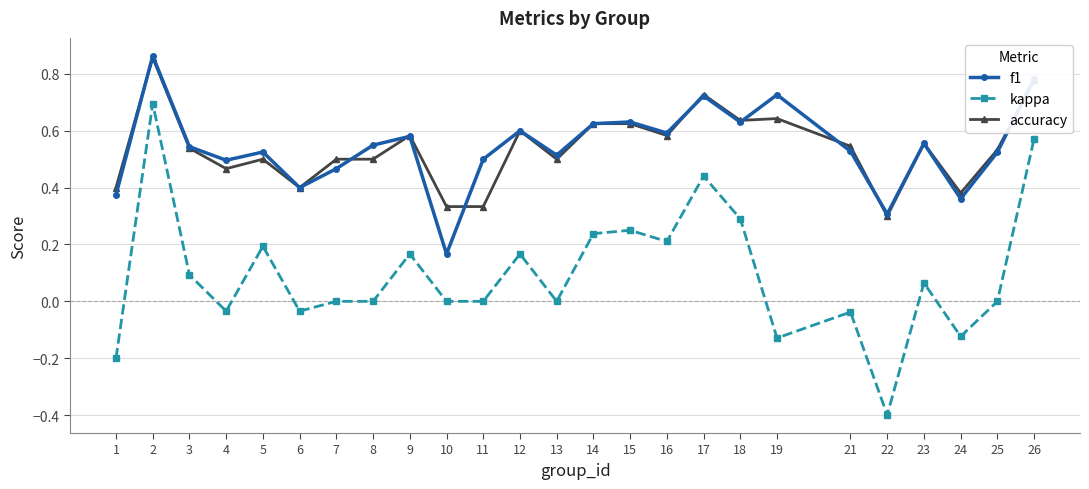

True or false: f1 and kappa intersect in this chart.

False